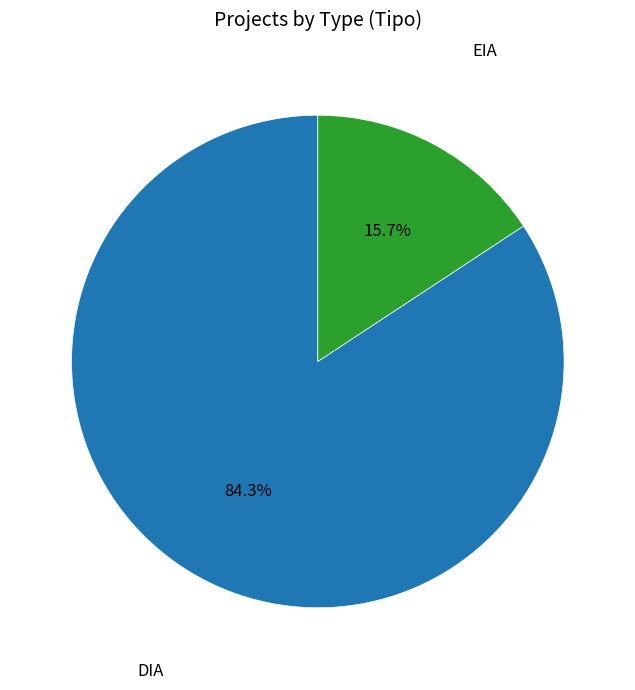

Is there any slice that represents more than half of the pie?

Yes